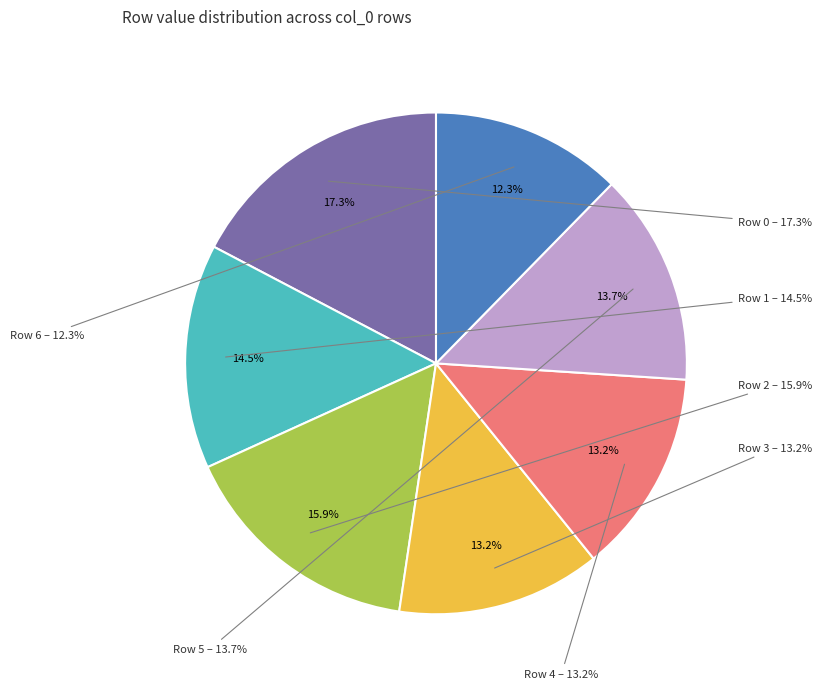

Does any single category account for the majority?

No